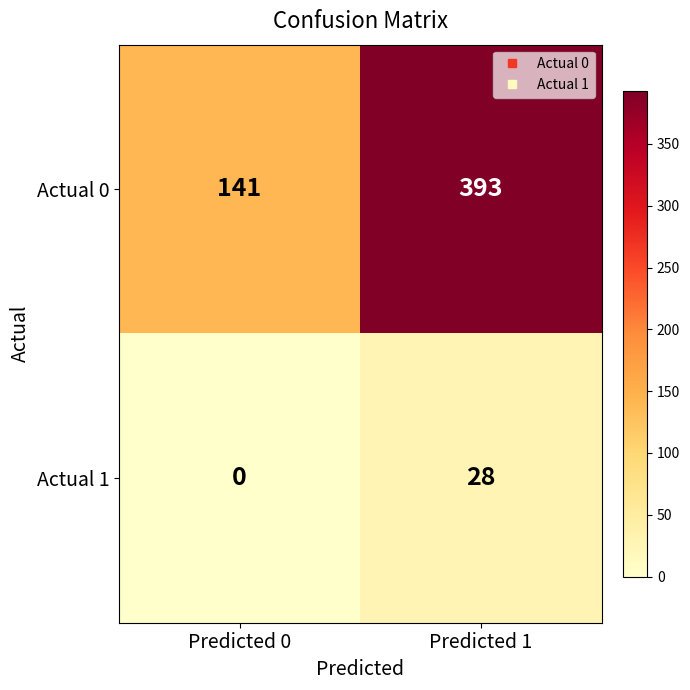

Which series has the largest range (max minus min)?

Actual 0